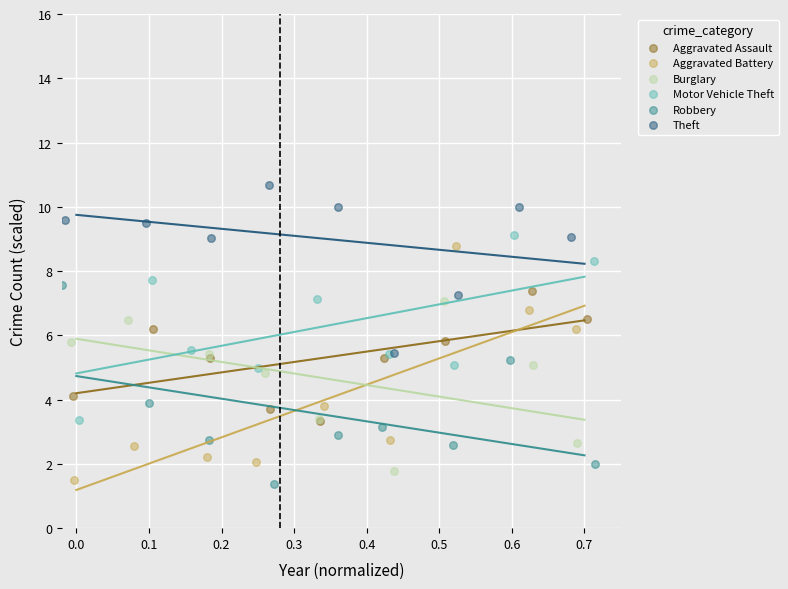

Which series reaches the maximum Y coordinate?

Theft